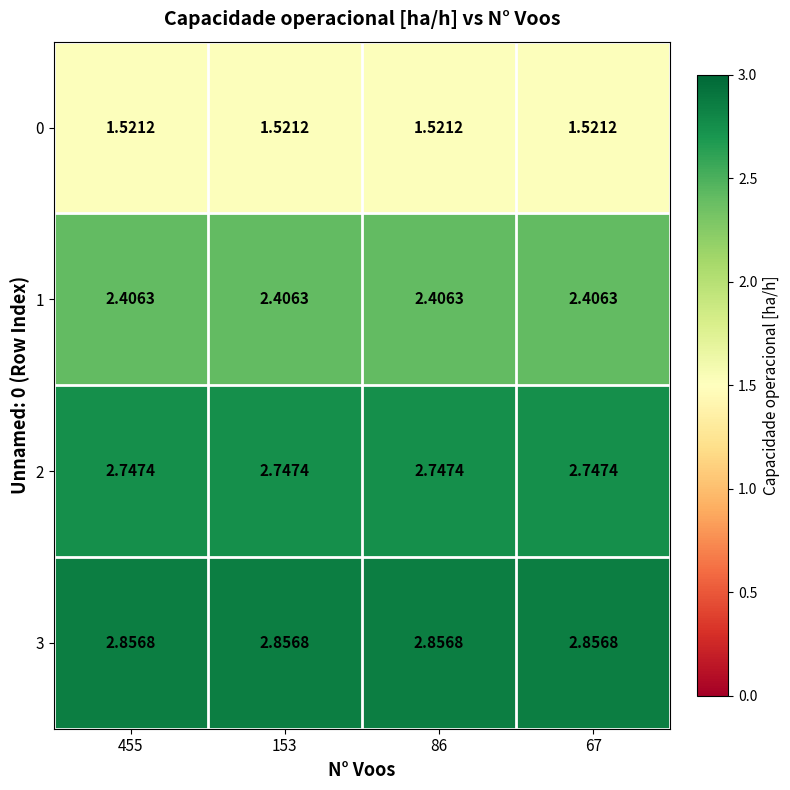

Is the value of 3 at 455 greater than the value of 1 at 67?

Yes